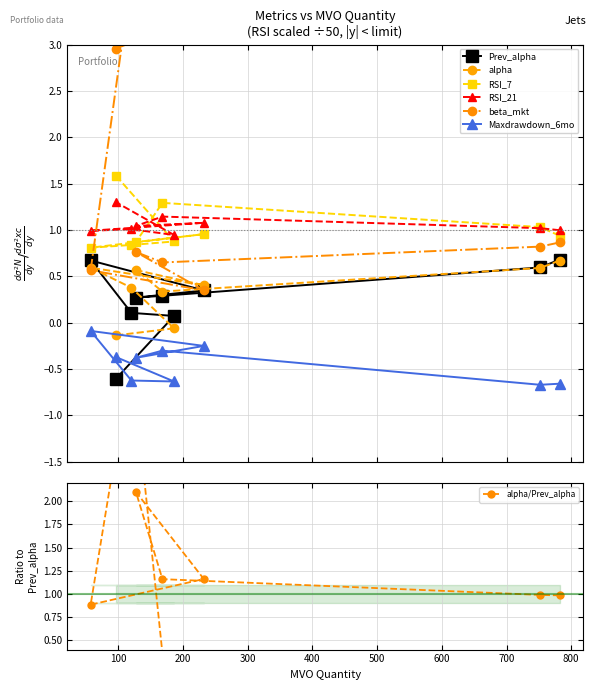

How many interior local peaks does the Prev_alpha series have?

1